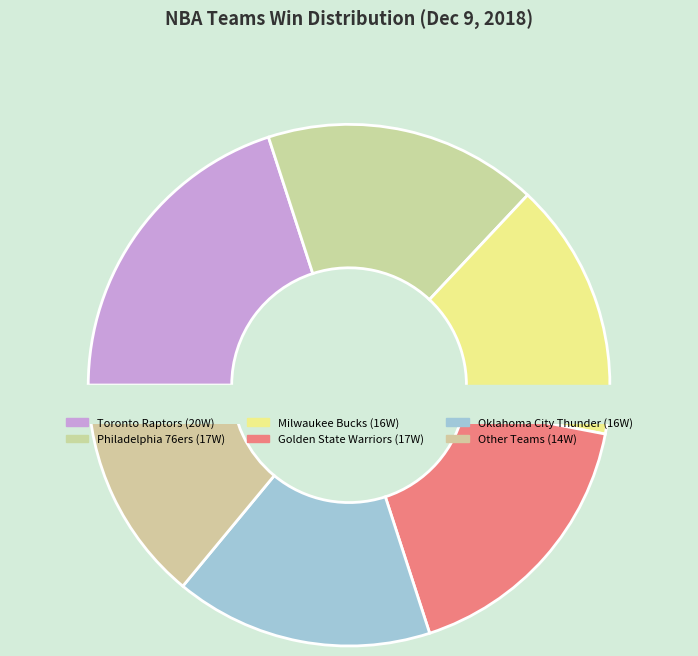

Is it true that Toronto Raptors is 31% of the pie?

False